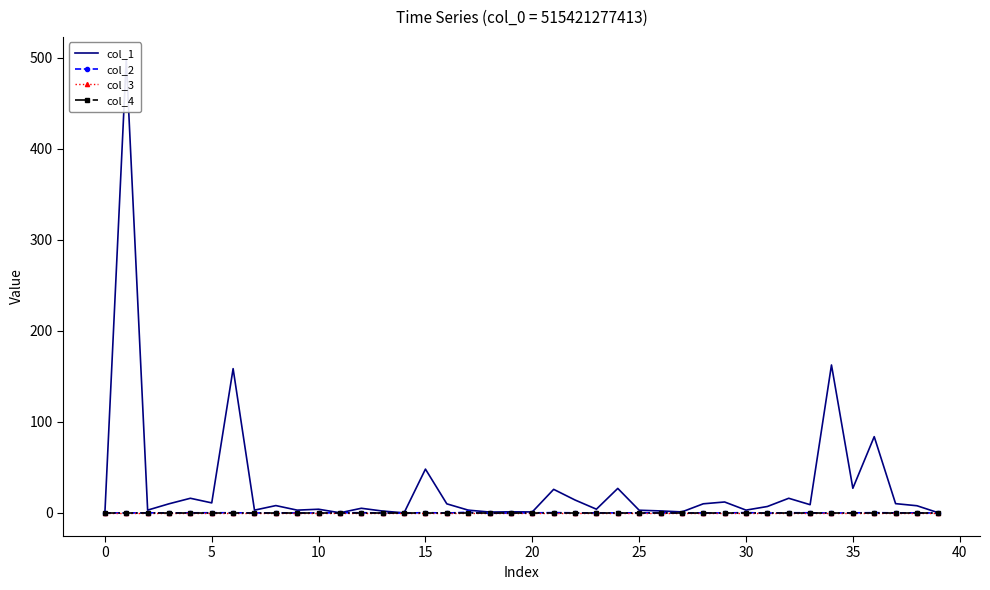

The col_4 series shows 0.0 at 5. True or false?

True